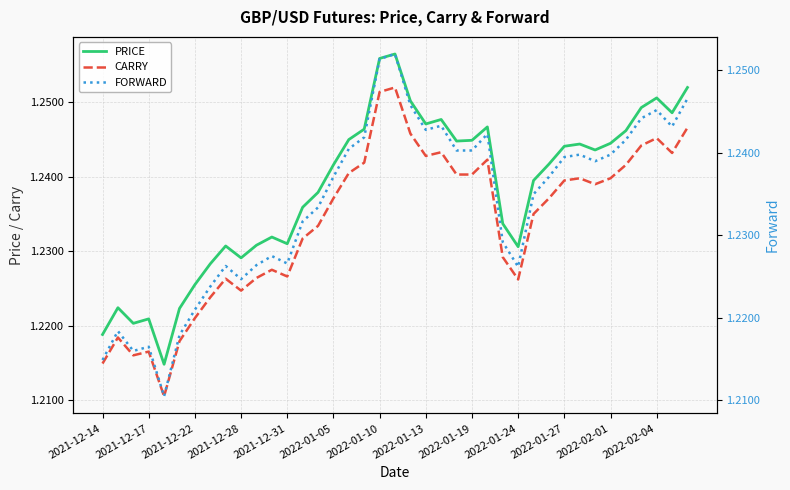

True or false: PRICE and CARRY cross at least once.

False